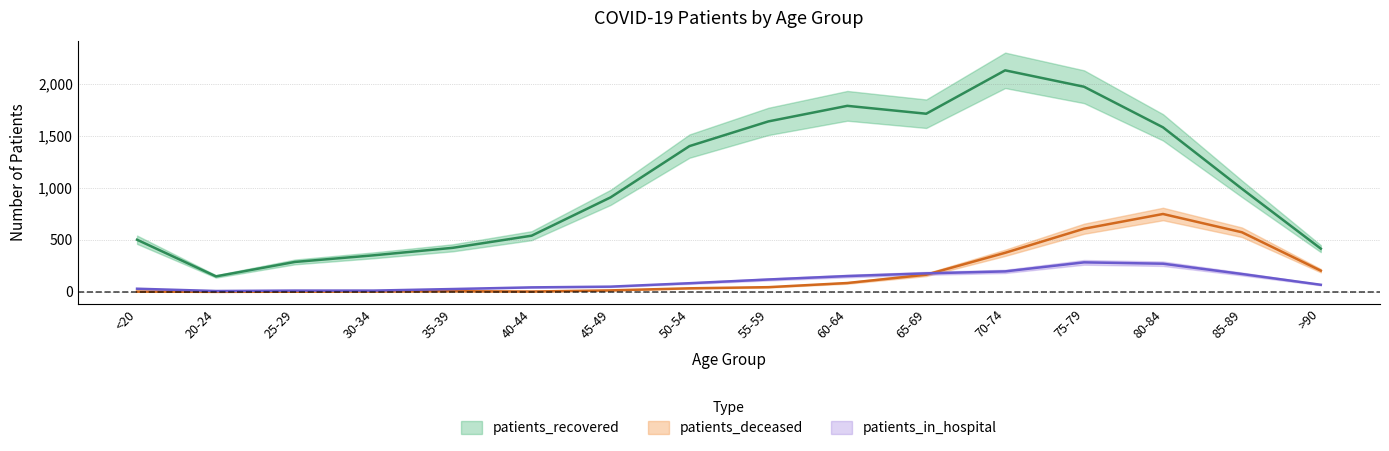

Between 25-29 and 60-64, which series saw the biggest shift?

patients_recovered